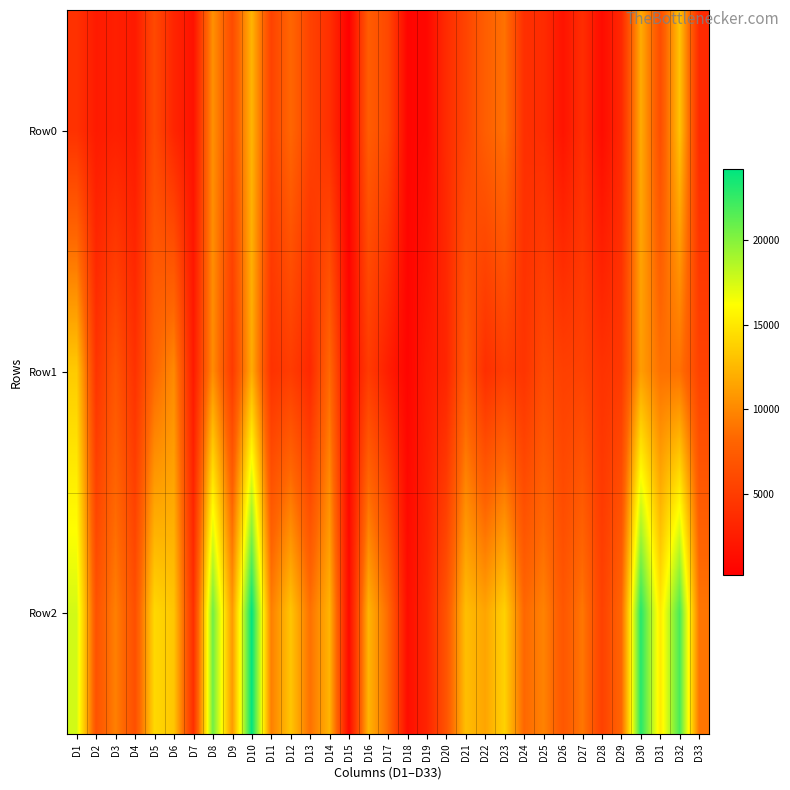

Reading left to right, what are all the values shown in this chart?

Row0: D1=4111	D2=2356	D3=2685	D4=2302	D5=5995	D6=3133	D7=1646	D8=10441	D9=6131	D10=12325	D11=5421	D12=8243	D13=5447	D14=3973	D15=232	D16=7482	D17=5899	D18=700	D19=894	D20=3653	D21=5553	D22=7604	D23=8861	D24=3976	D25=3656	D26=1807	D27=3792	D28=1177	D29=3424	D30=11848	D31=6299	D32=13081	D33=3599
Row1: D1=13476	D2=4348	D3=6882	D4=4130	D5=8213	D6=10085	D7=2279	D8=10230	D9=4753	D10=11851	D11=4148	D12=4961	D13=3356	D14=8359	D15=775	D16=4826	D17=2600	D18=644	D19=2210	D20=3134	D21=7299	D22=3886	D23=5014	D24=4312	D25=6073	D26=5235	D27=5322	D28=4184	D29=4731	D30=11120	D31=8801	D32=8793	D33=5469
Row2: D1=17587	D2=6704	D3=9567	D4=6432	D5=14208	D6=13218	D7=3925	D8=20671	D9=10884	D10=24176	D11=9569	D12=13204	D13=8803	D14=12332	D15=1007	D16=12308	D17=8499	D18=1344	D19=3104	D20=6787	D21=12852	D22=11490	D23=13875	D24=8288	D25=9729	D26=7042	D27=9114	D28=5361	D29=8155	D30=22968	D31=15100	D32=21874	D33=9068